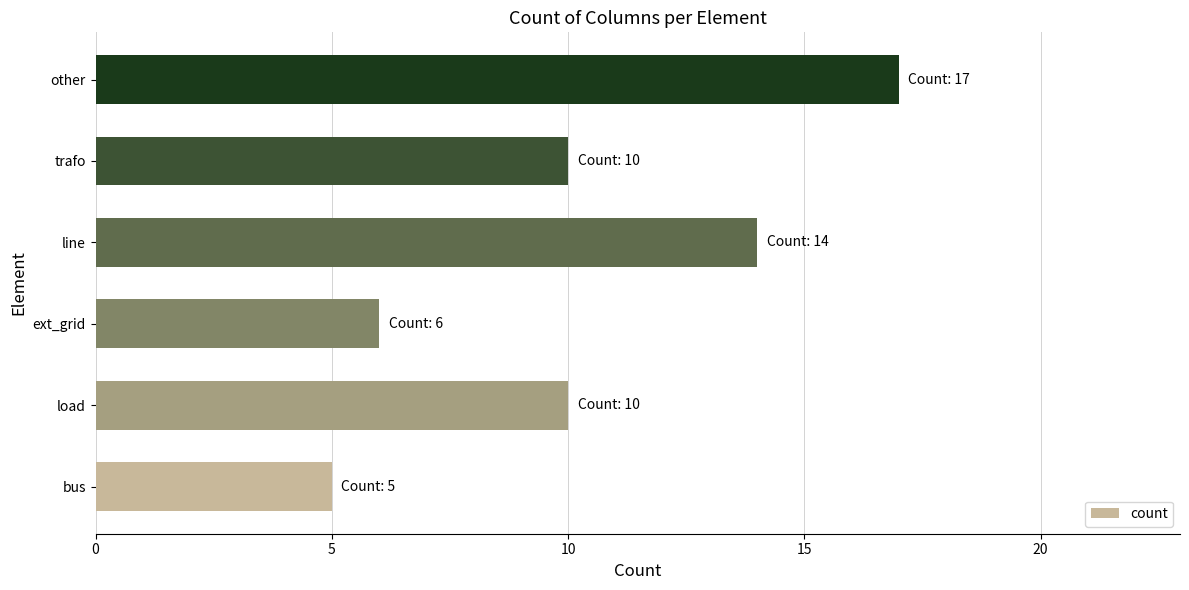

What is the change in value from bus to ext_grid?

+1